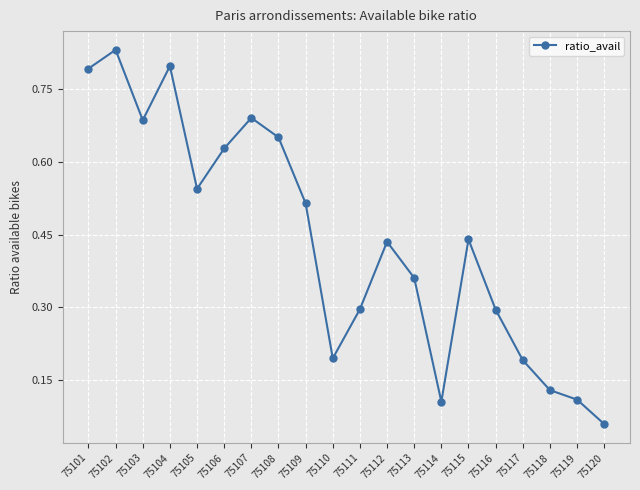

At which category does the data reach its first local valley?

75103